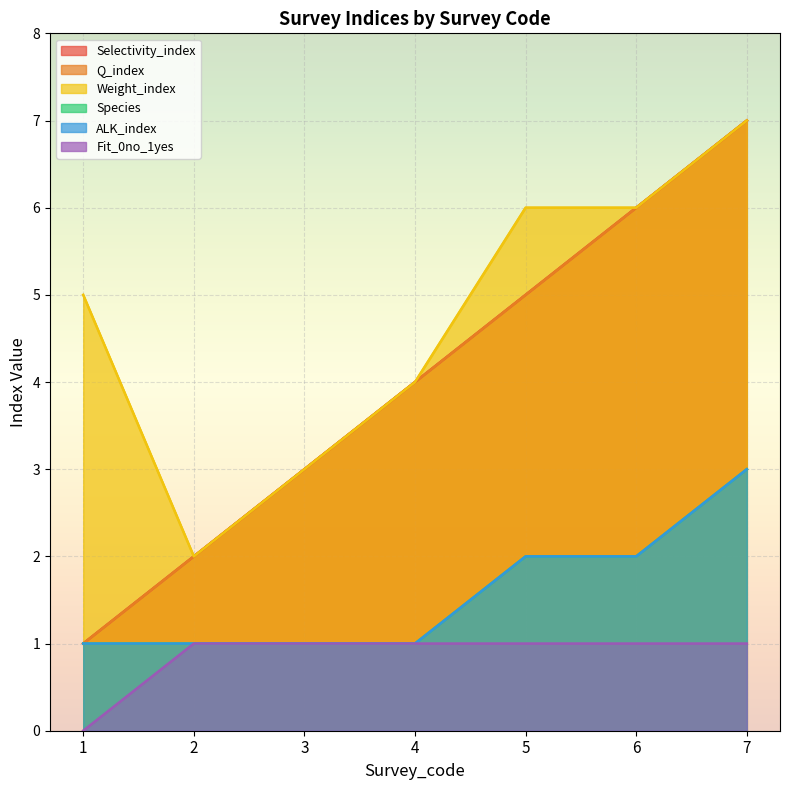

List the labels in order of Selectivity_index value, smallest first.

1, 2, 3, 4, 5, 6, 7